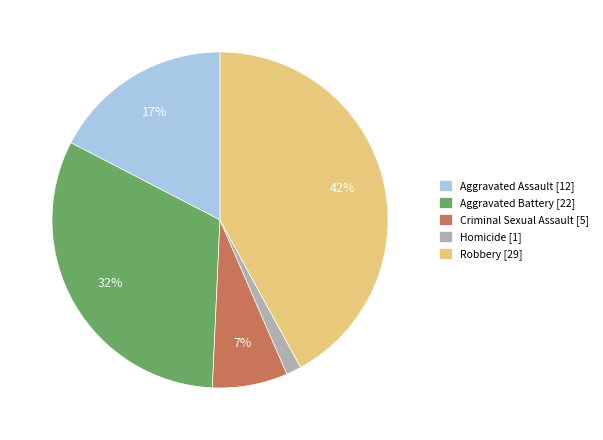

What percentage is the Robbery slice, to the nearest percent?

42%